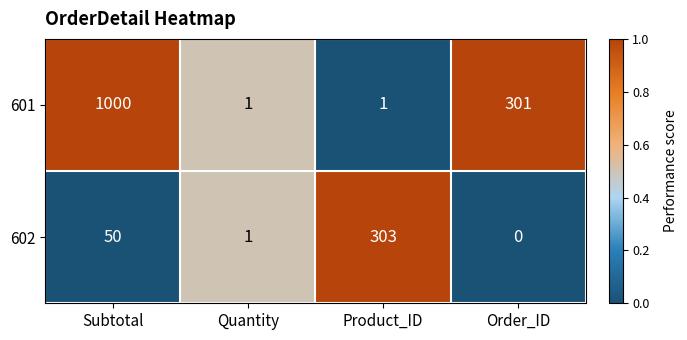

What is the difference between the 602 values at Subtotal and Order_ID?

50